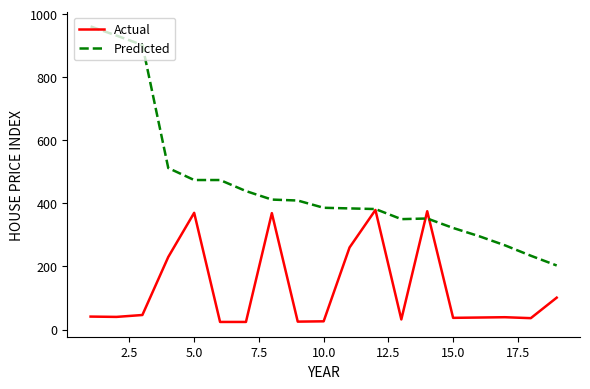

What is the maximum value shown in the chart?

961